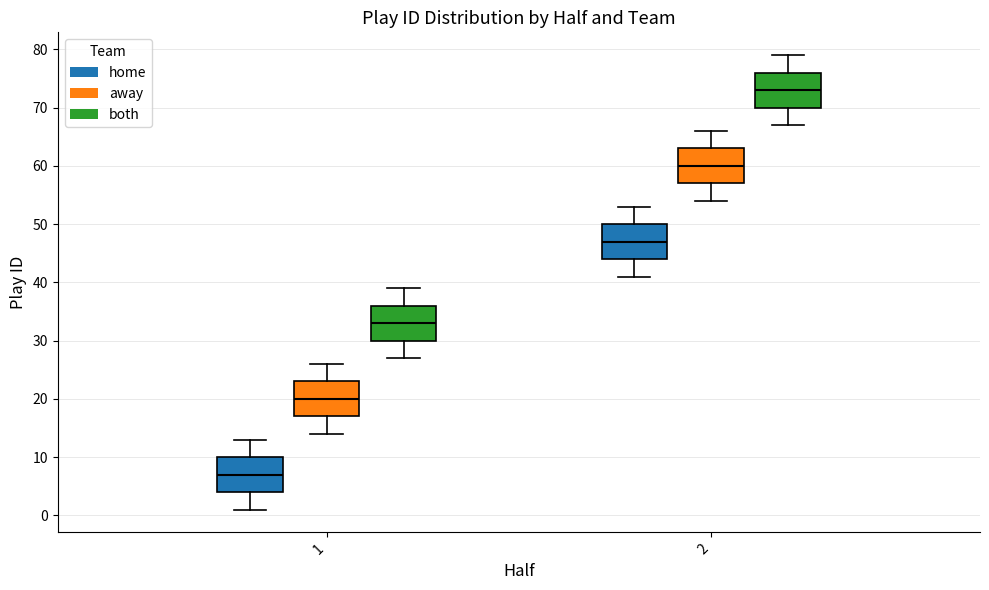

Reading left to right, read every box against the y-axis: the position of its median line, the range the box covers, and the ends of its whiskers. The values are not printed on the chart, so give them approximately, as read against the axis.

1 (home): median 7, box 4 to 10, whiskers 1 to 13
1 (away): median 20, box 17 to 23, whiskers 14 to 26
1 (both): median 33, box 30 to 36, whiskers 27 to 39
2 (home): median 47, box 44 to 50, whiskers 41 to 53
2 (away): median 60, box 57 to 63, whiskers 54 to 66
2 (both): median 73, box 70 to 76, whiskers 67 to 79